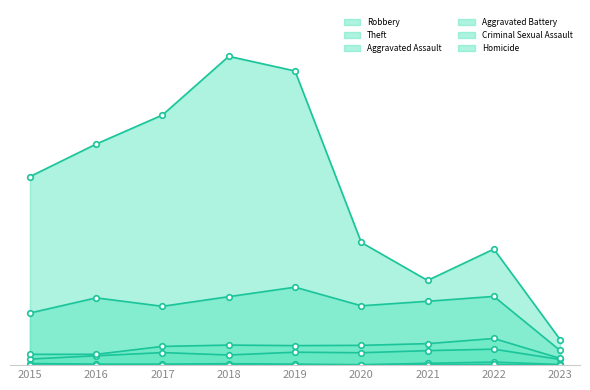

What is the average value of the Aggravated Battery series?

130